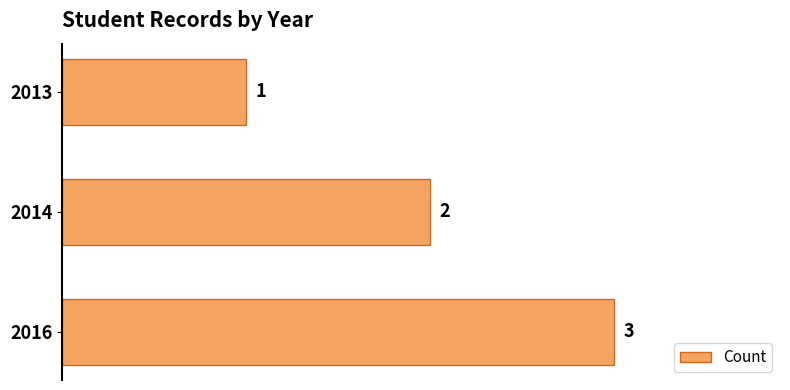

What is the difference between the maximum and minimum values?

2